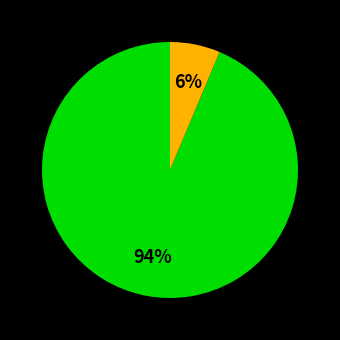

Does any single category account for the majority?

Yes